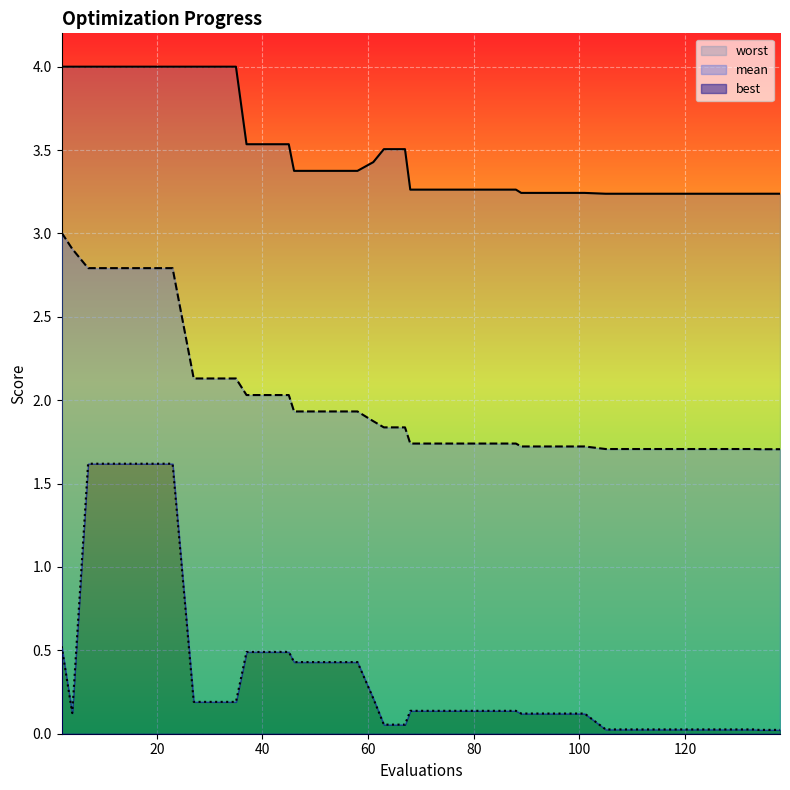

Rank the series at 117 from highest to lowest value.

worst, mean, best